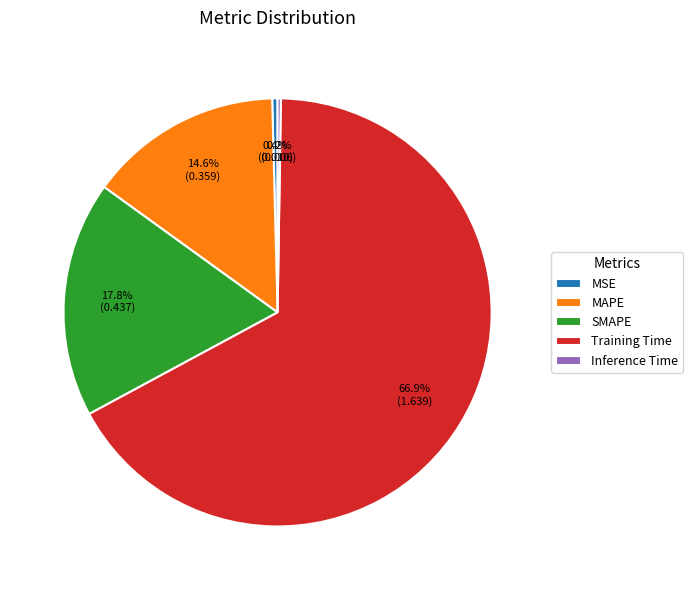

What is the largest slice in the pie chart?

Training Time